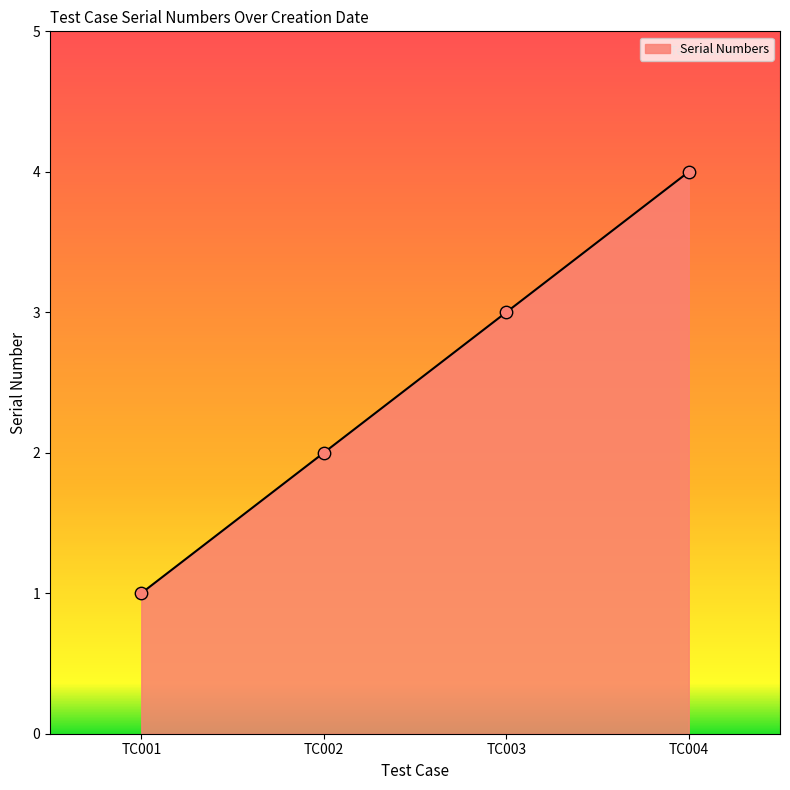

Which has a higher value, TC004 or TC003?

TC004